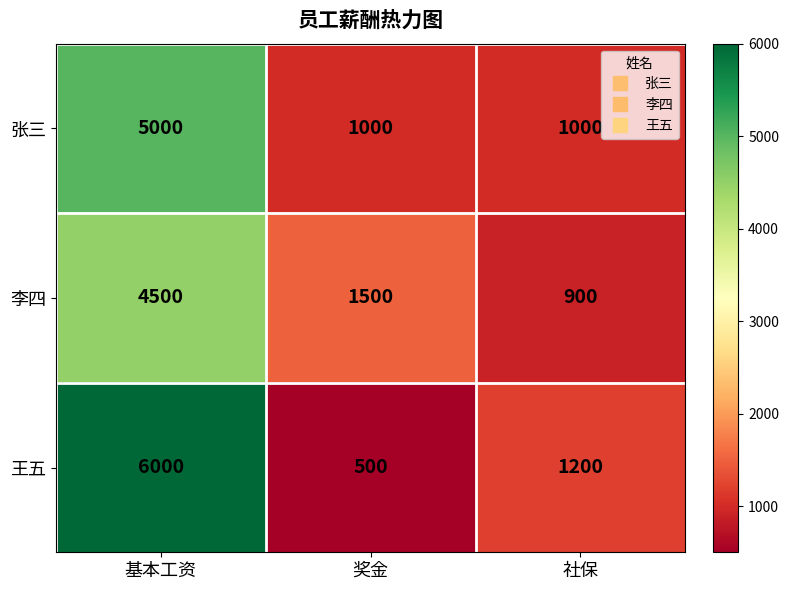

What is the difference between the maximum and second lowest values in the 张三 series?

4000